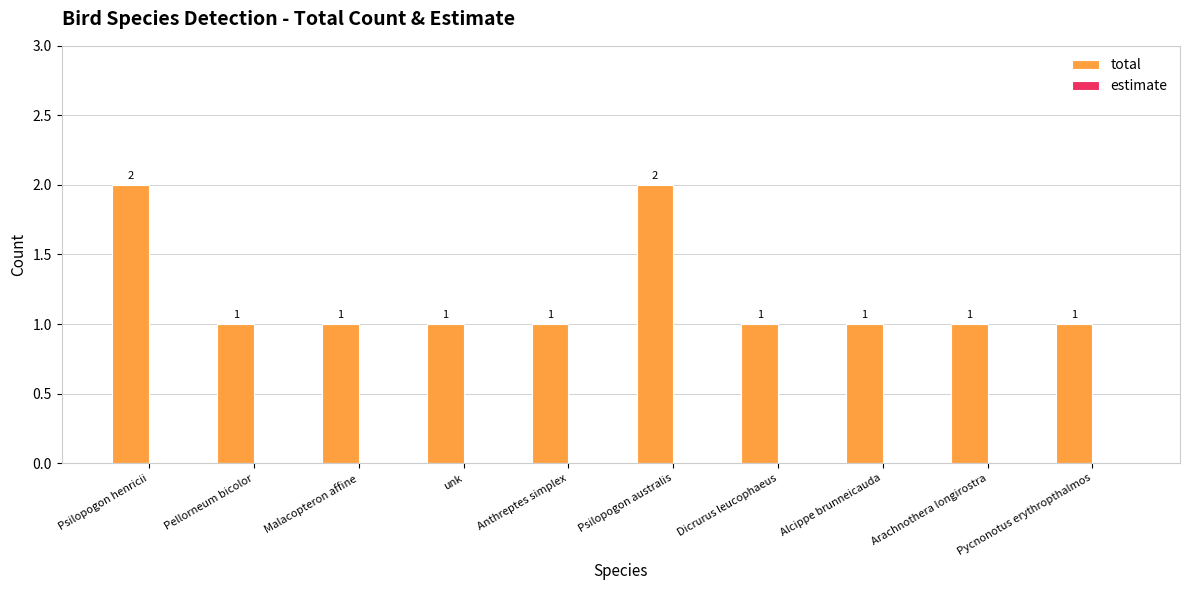

What is the label of the 9th bar from the right?

Pellorneum bicolor